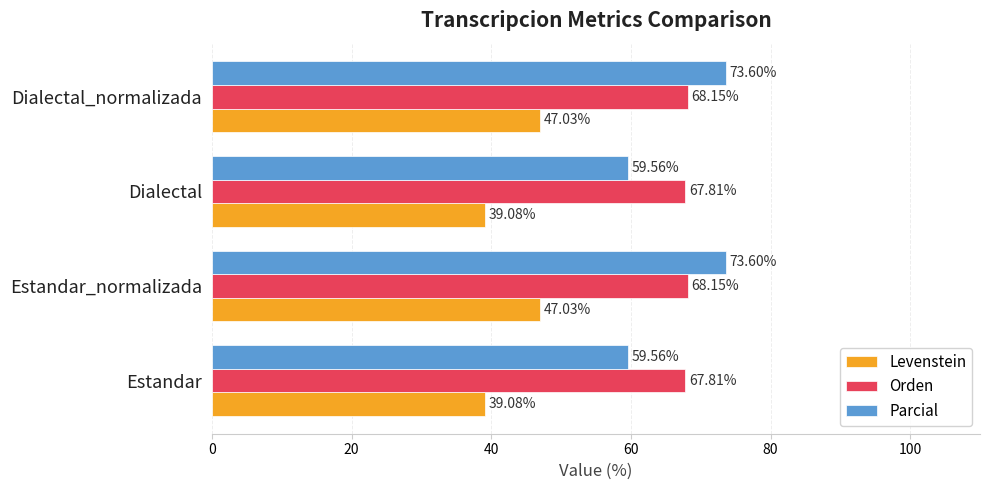

Is the value of Orden at Dialectal_normalizada greater than the value of Levenstein at Dialectal_normalizada?

Yes